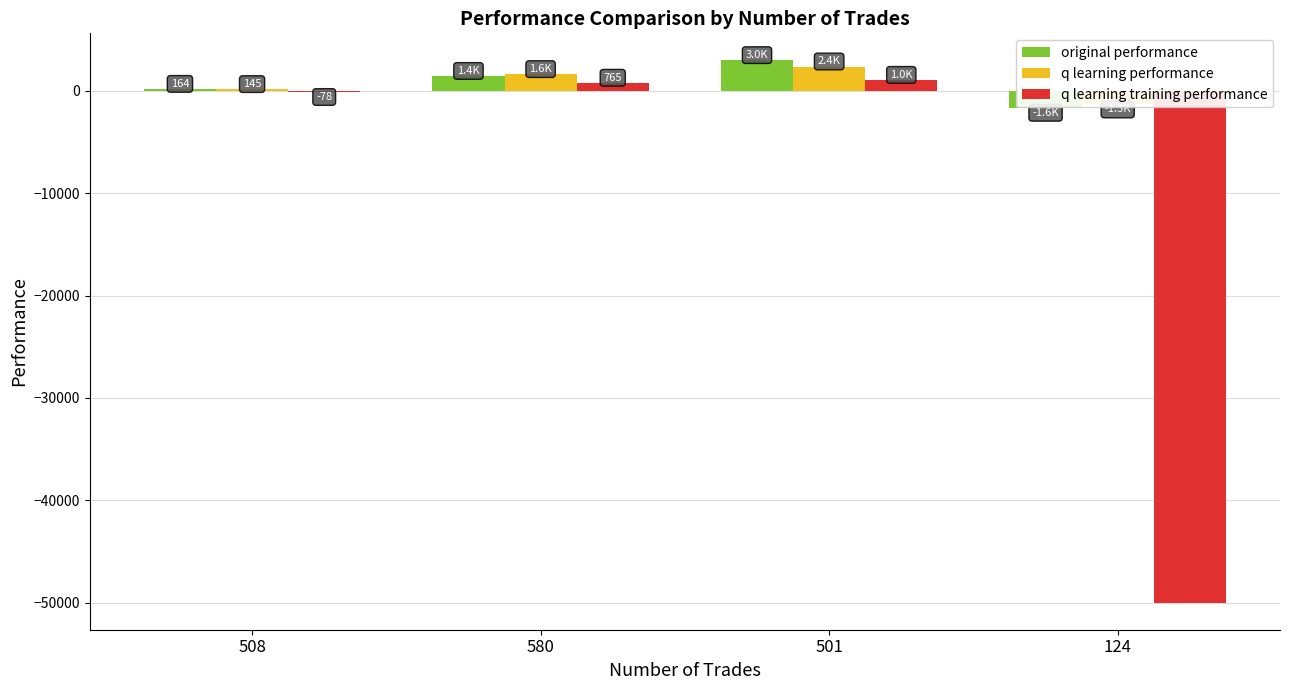

Where does the q learning training performance series first go above 764?

580